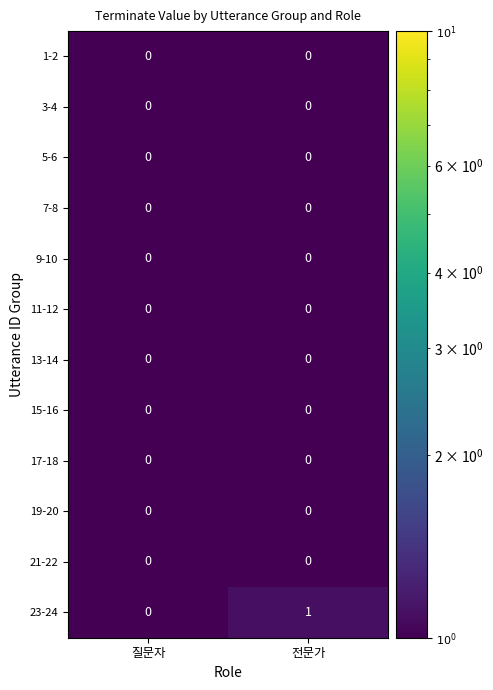

Which series has the largest total across all categories?

23-24